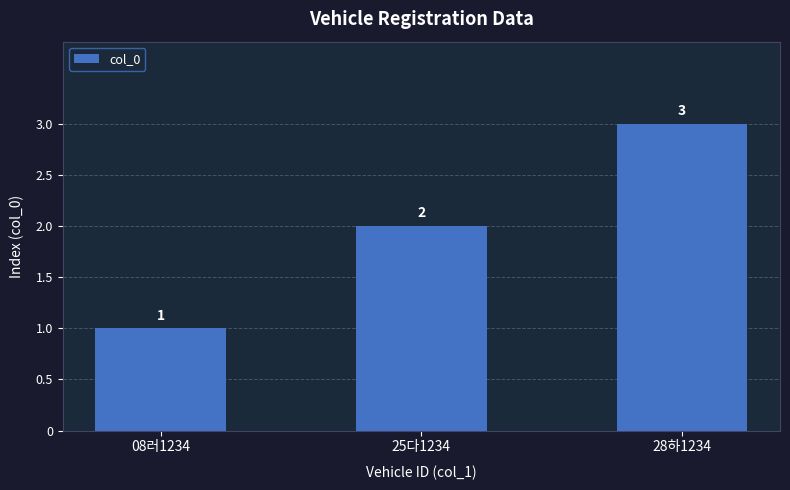

What is the minimum value shown in the chart?

1